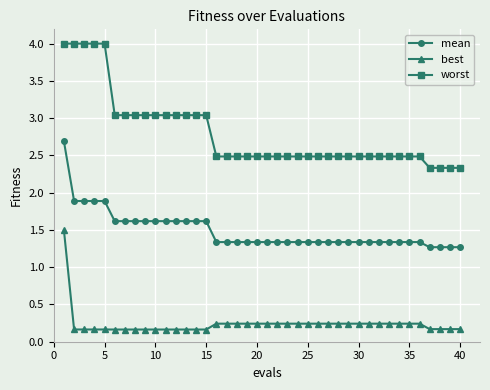

Which series has the largest total across all categories?

worst